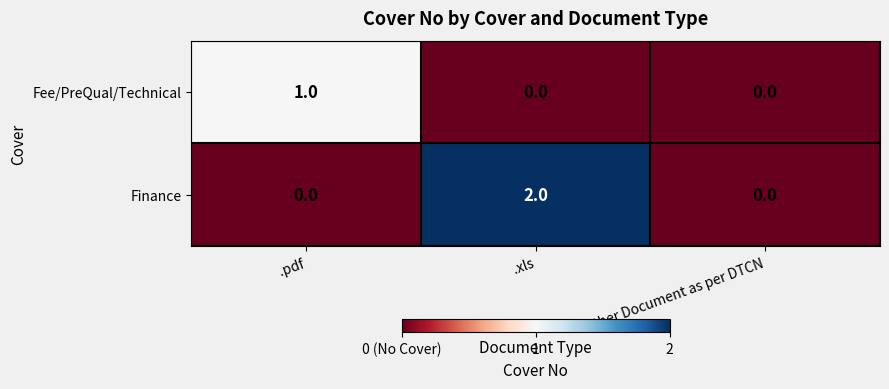

Is it true that Finance equals 1 at Other Document as per DTCN?

False